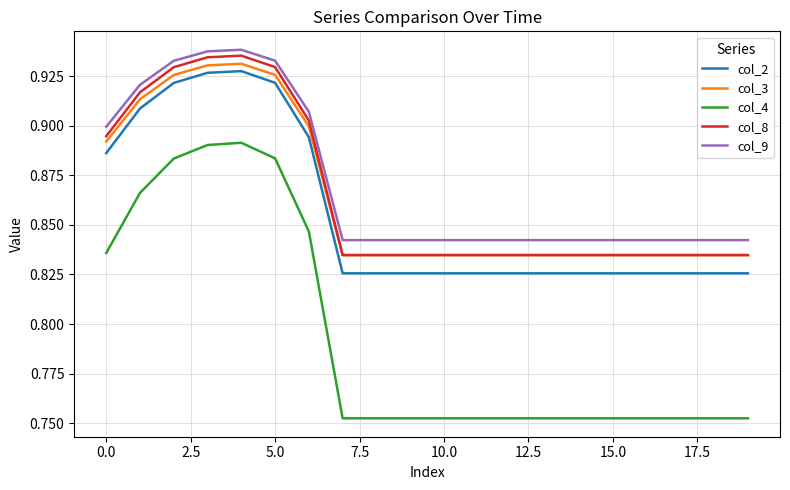

What are all the series names shown in the legend?

col_2, col_3, col_4, col_8, col_9